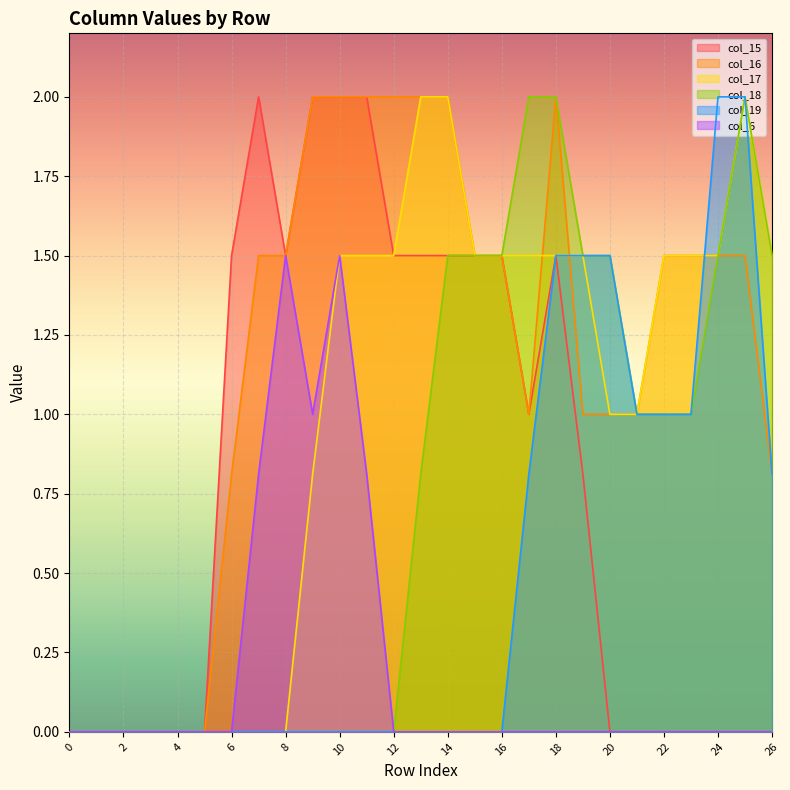

In col_15, how many points are lower than both neighbors (excluding endpoints)?

2